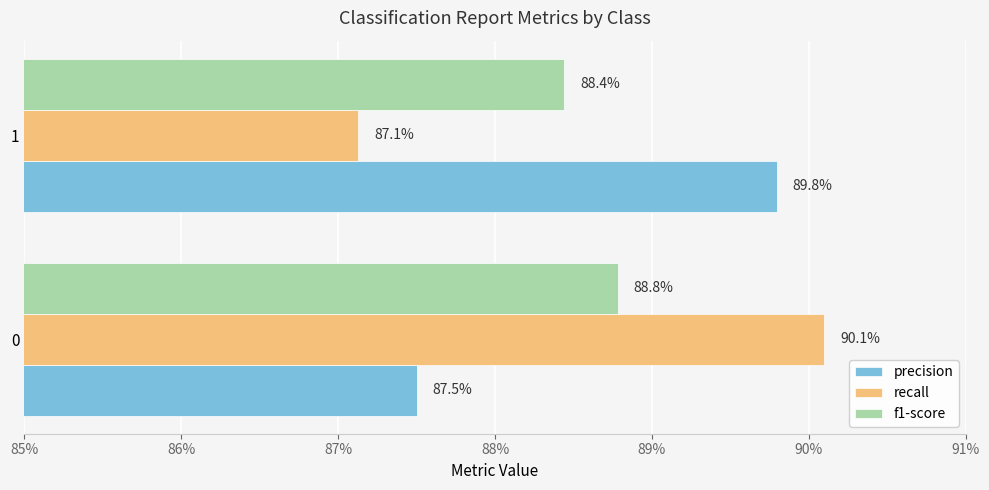

What are all the series names shown in the legend?

precision, recall, f1-score